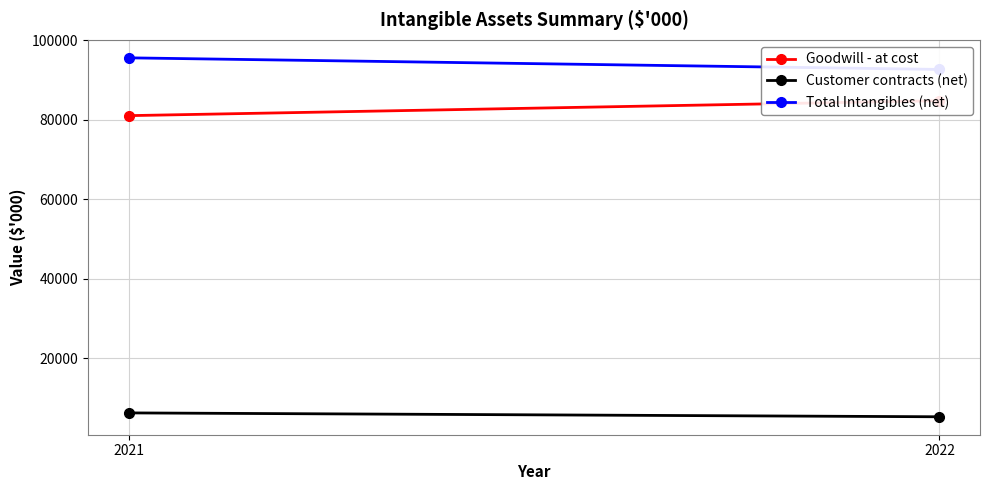

How many values in the Goodwill - at cost series are below 84819?

1